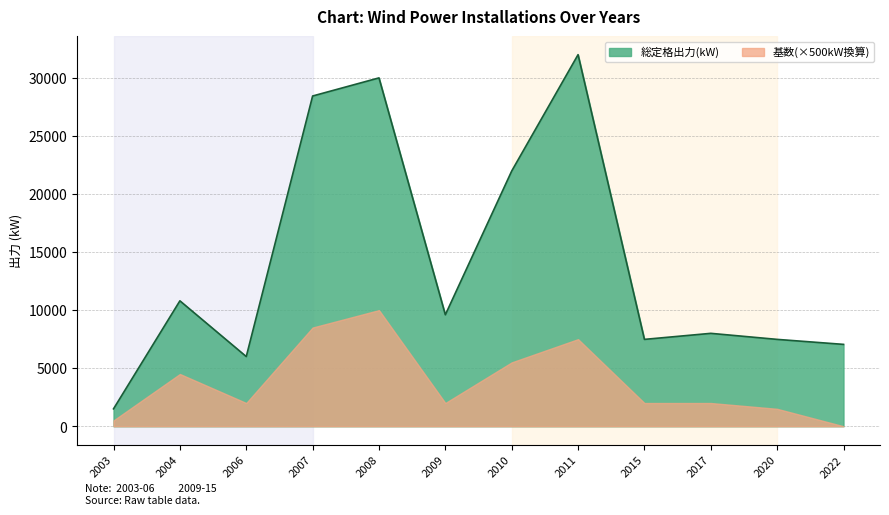

Reading left to right, list all the values displayed in this chart.

2003=1500	2004=10800	2006=6000	2007=28440	2008=30000	2009=9600	2010=21980	2011=32000	2015=7480	2017=8000	2020=7480	2022=7050